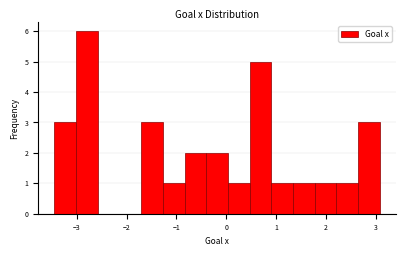

How tall is the bar that spans -0.8 to -0.4 on the x-axis? Neither the bar edges nor the heights are printed on the chart, so give them approximately, as read against the axes.

2